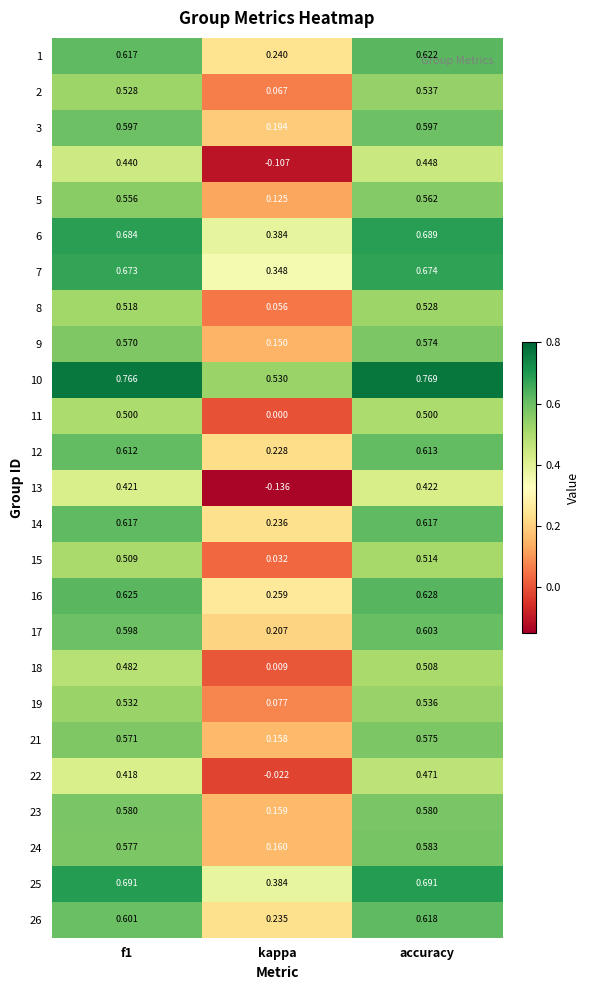

Which series changed the most between f1 and kappa?

13